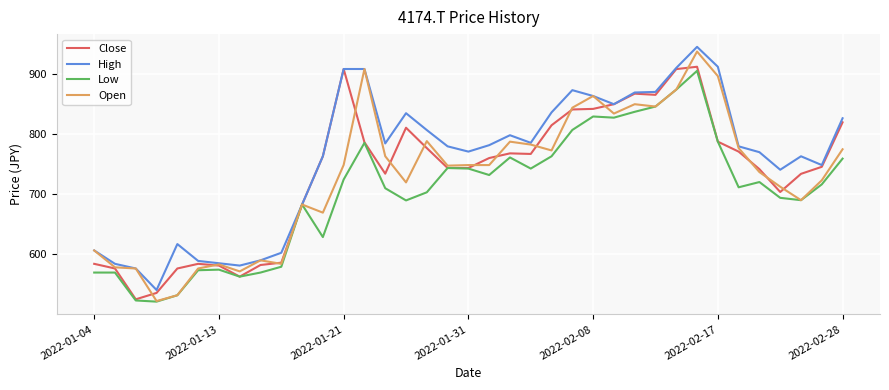

Which series has the largest range (max minus min)?

Open